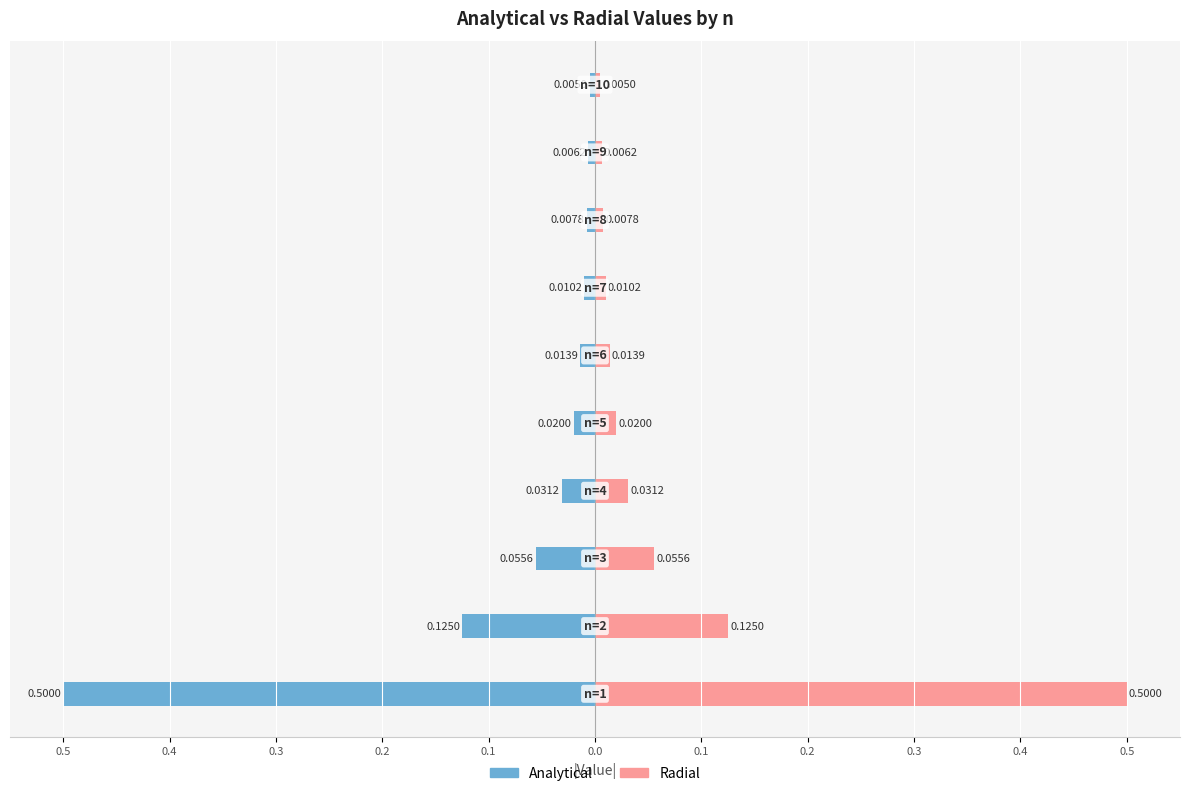

How many bars are there in each group?

2